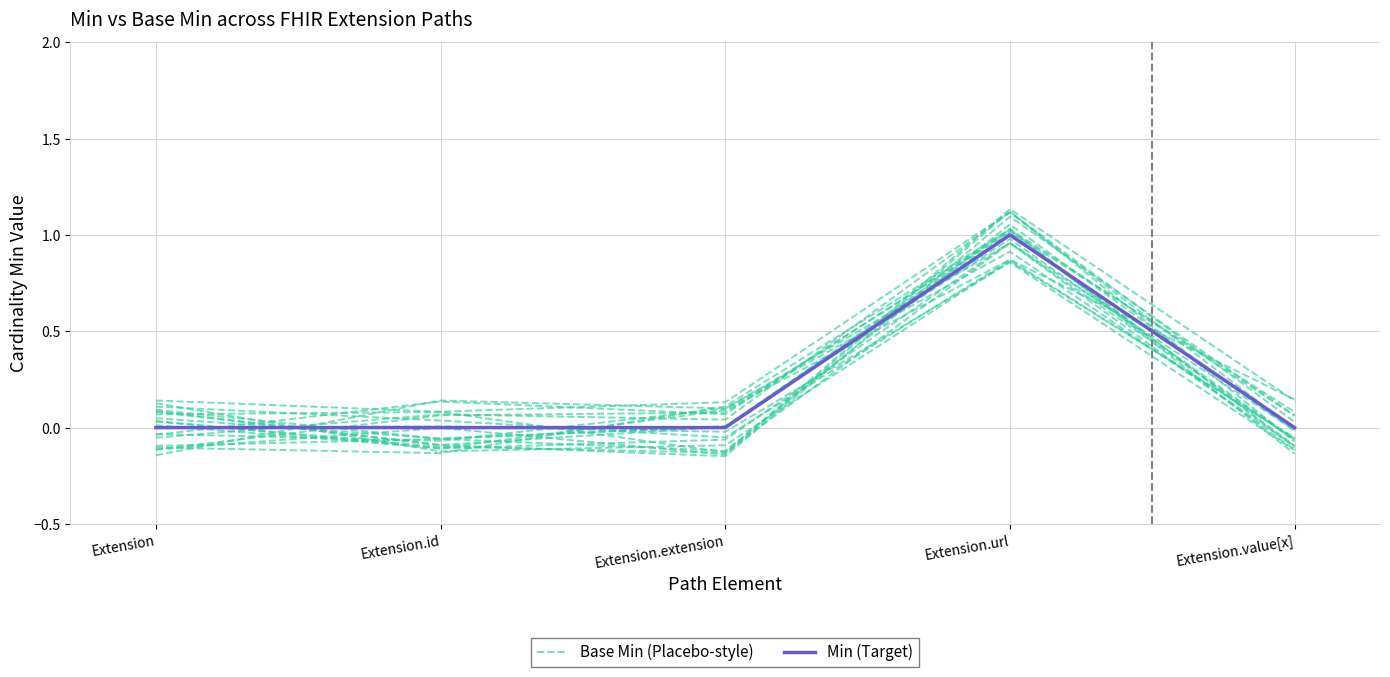

Is it true that Min (Target) equals 0.6 at Extension.value[x]?

False